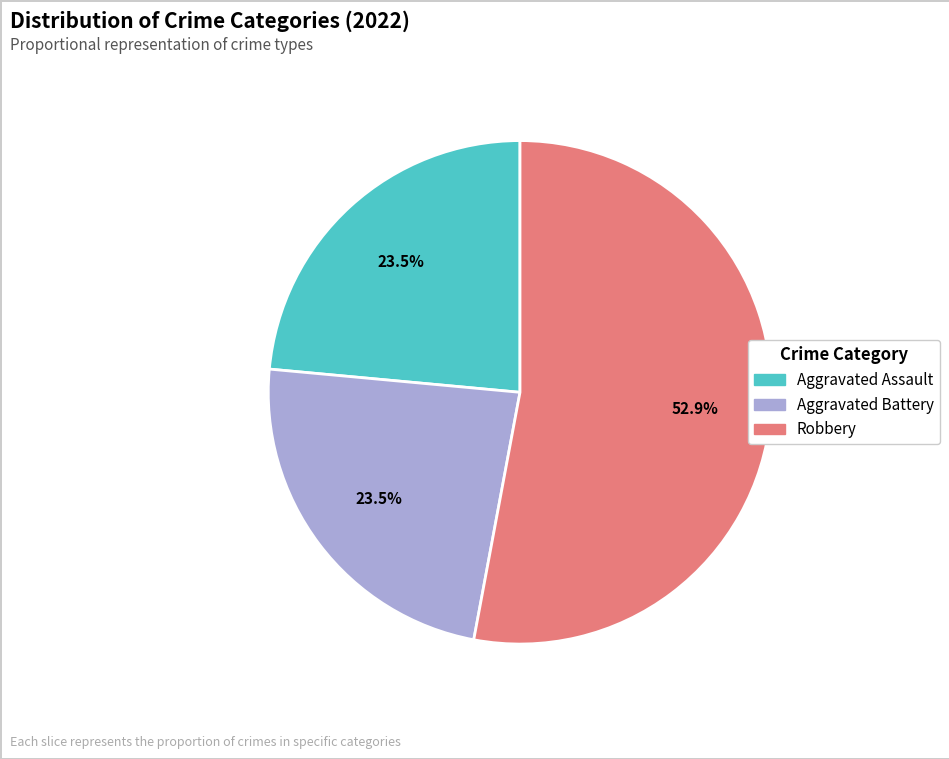

What portion of the pie excludes Aggravated Assault?

76.5%